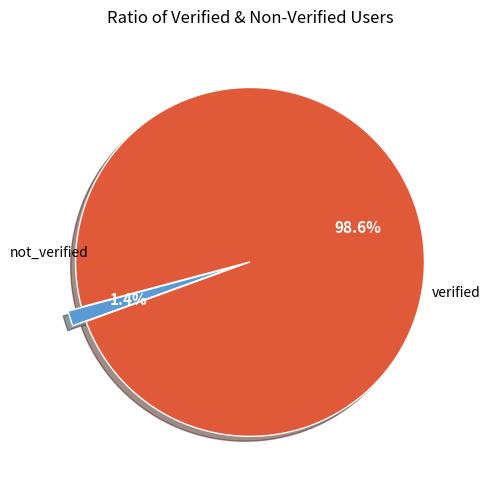

Does any single category account for the majority?

Yes